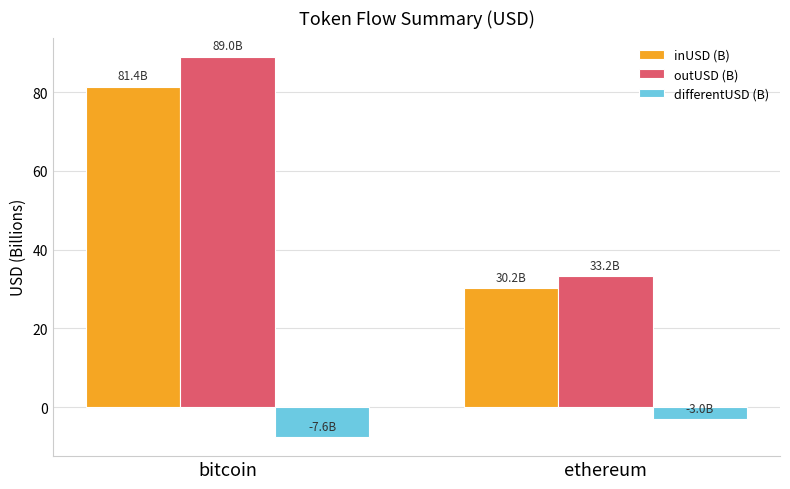

Read the differentUSD (B) value at bitcoin.

-7.6